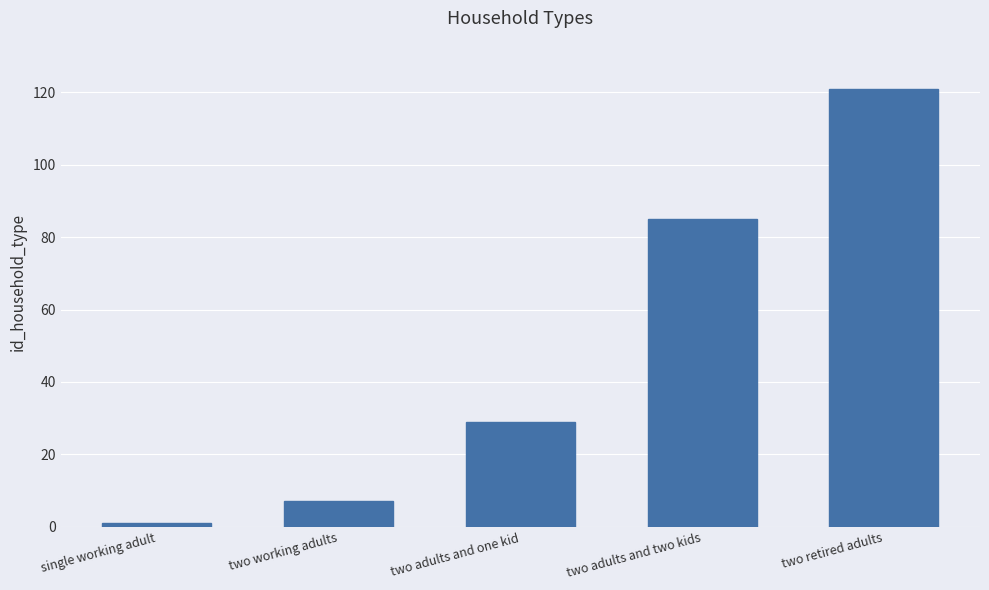

How many data points are less than 29?

2